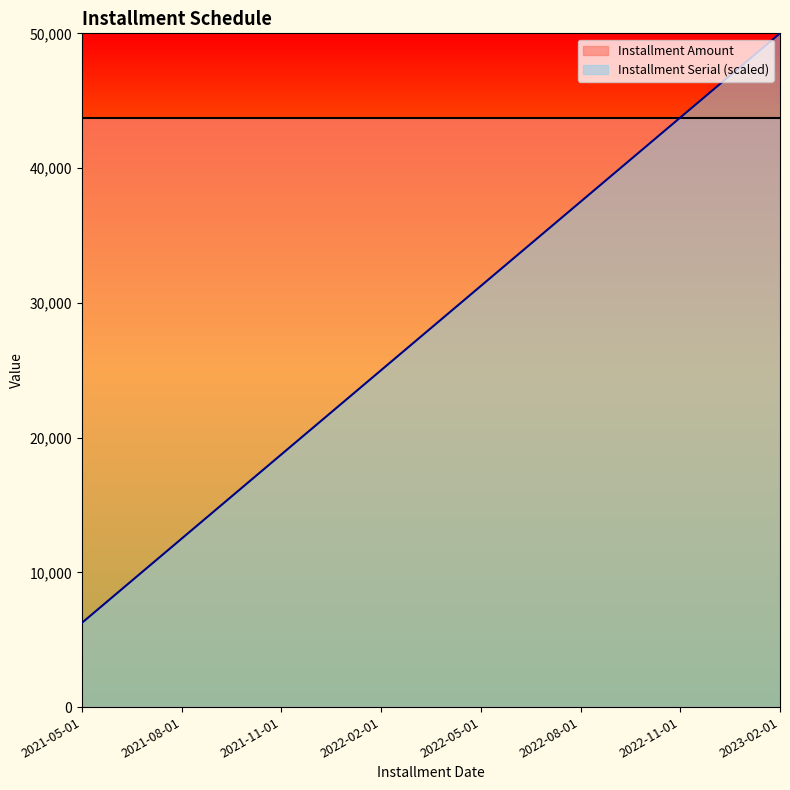

What is the difference between the maximum and second lowest values?

37500